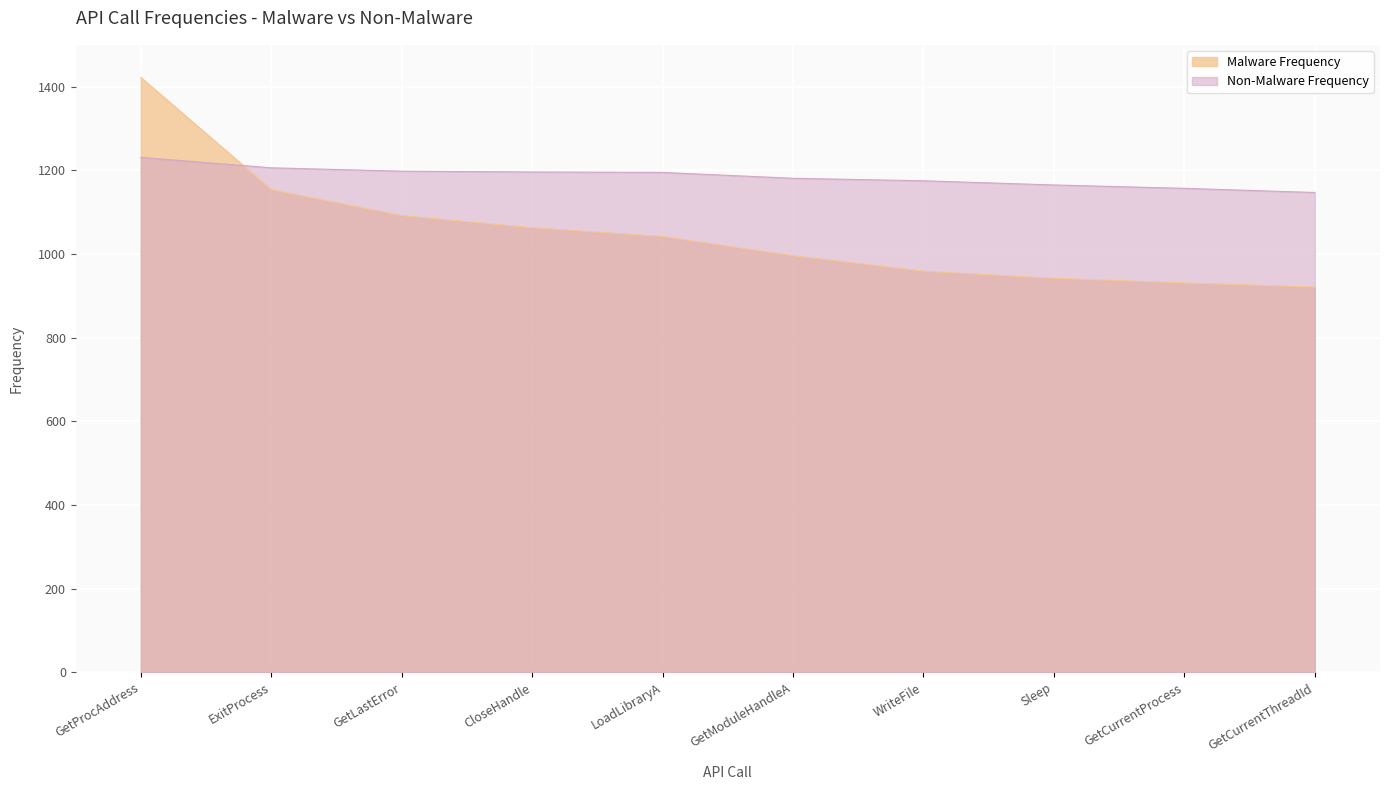

What is the label of the 9th point from the right?

ExitProcess